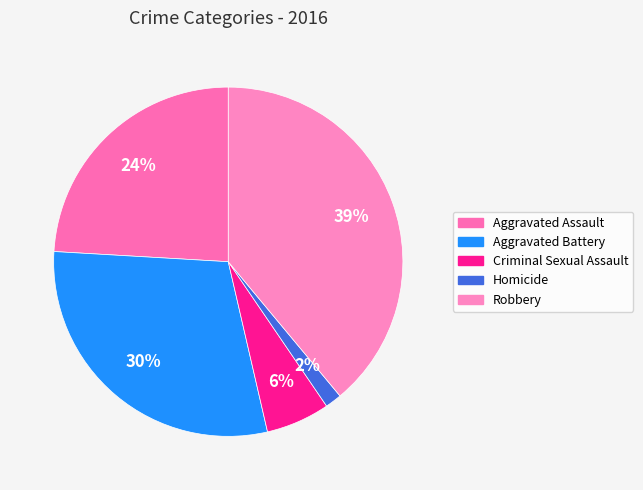

How many slices are in this pie chart?

5